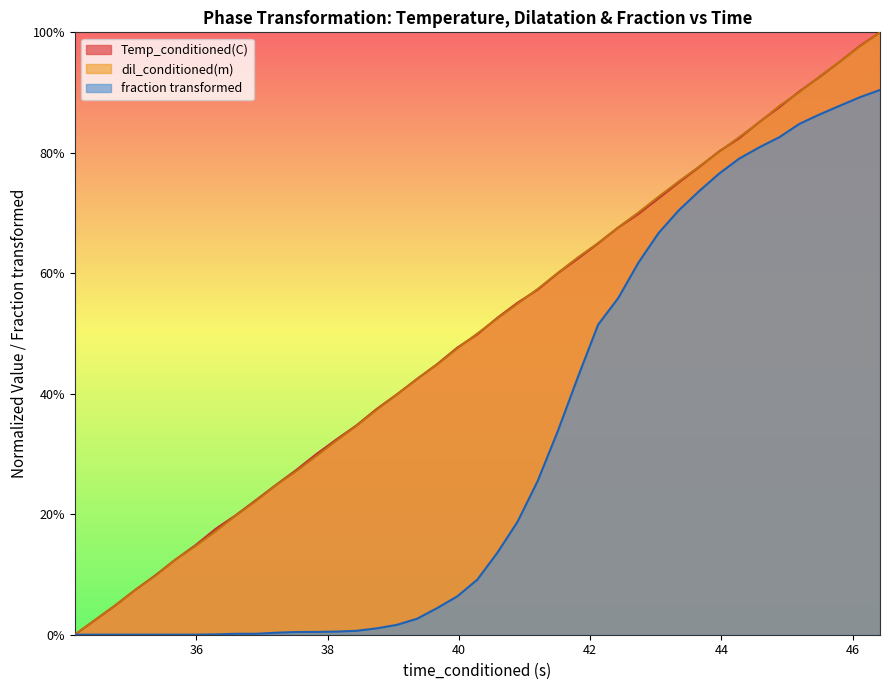

Is it true that dil_conditioned(m) equals 0.9 at 40.89482117?

False